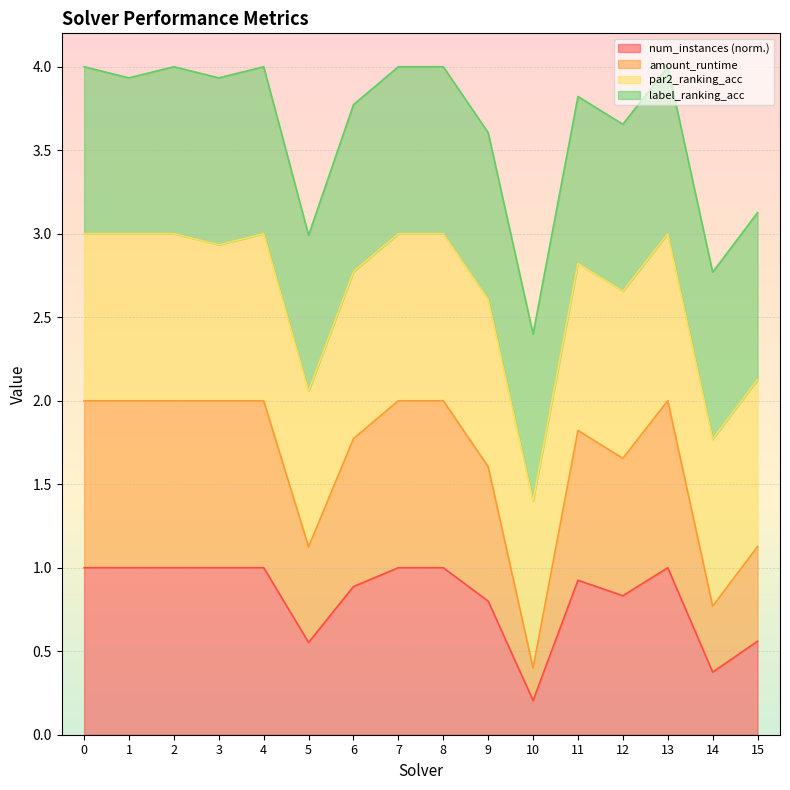

In num_instances, how many points are lower than both neighbors (excluding endpoints)?

4